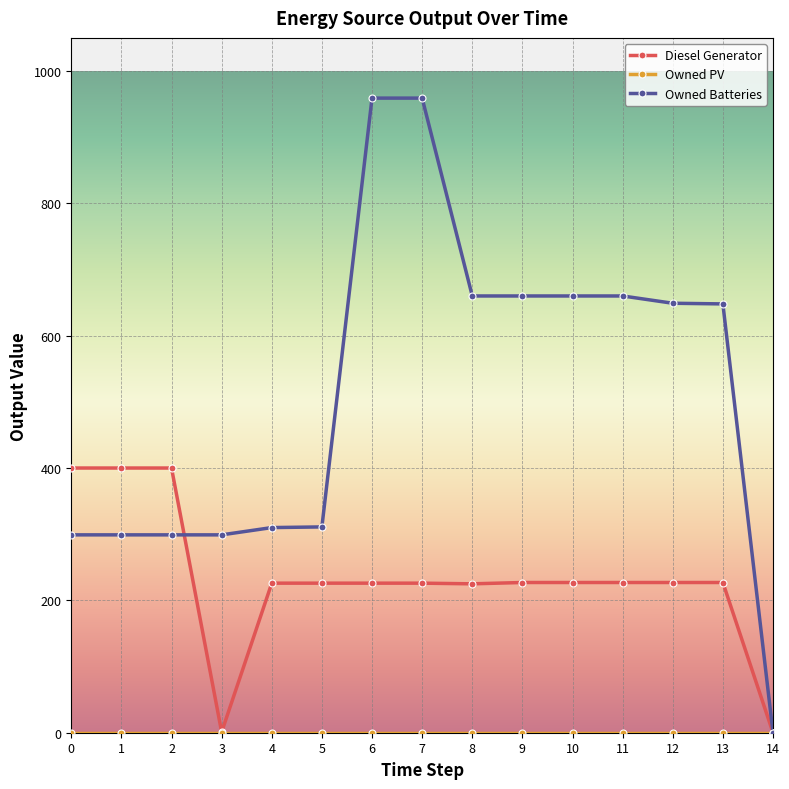

What is the highest value of the Diesel Generator series?

400